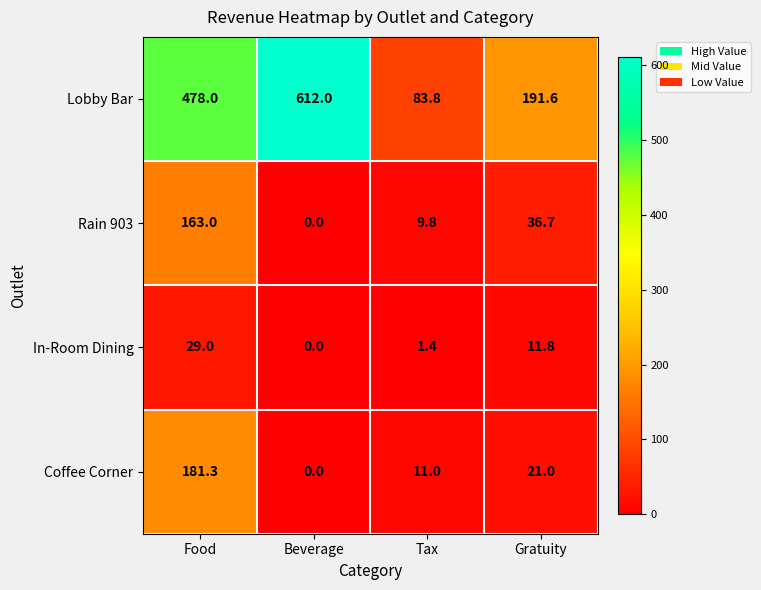

What is the total value across all series at Tax?

106.0